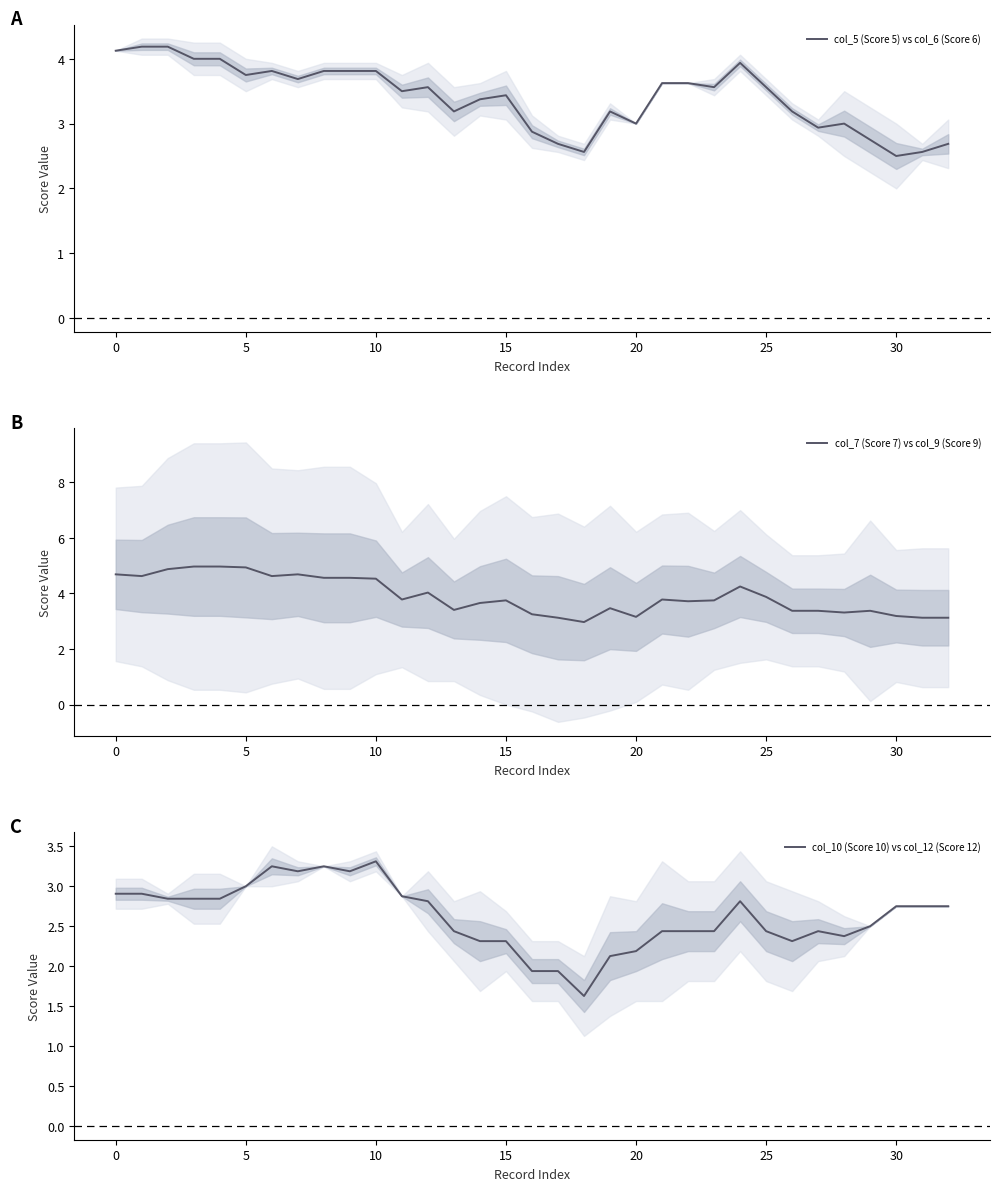

What is the highest value of the col_5 (Score 5) vs col_6 (Score 6) series?

4.2